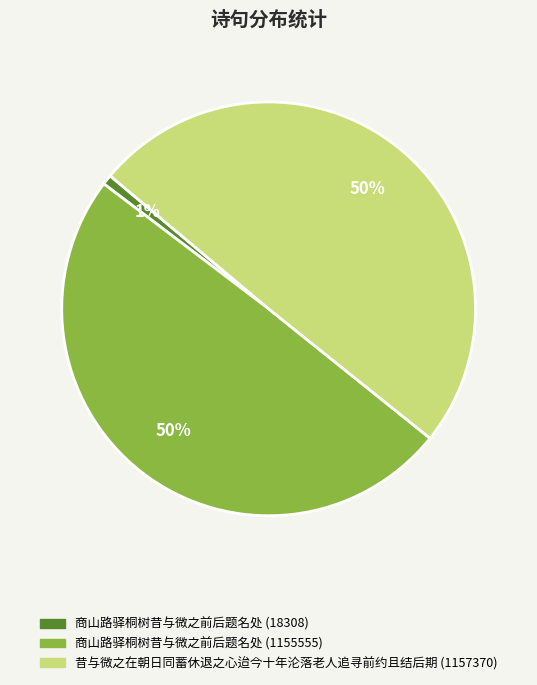

To the nearest percent, what percentage of the pie is 昔与微之在朝日同蓄休退之心迨今十年沦落老人追寻前约且结后期?

50%